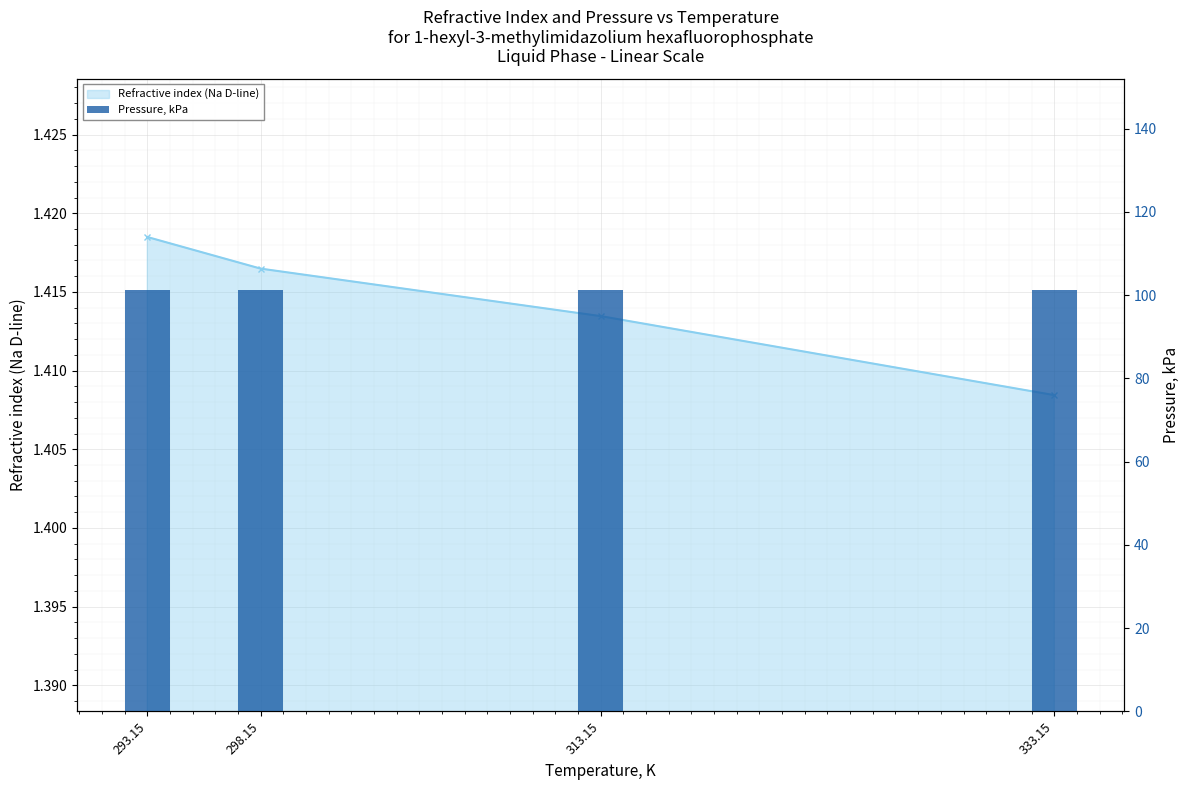

Are the bars grouped side by side (vs. stacked)?

Yes